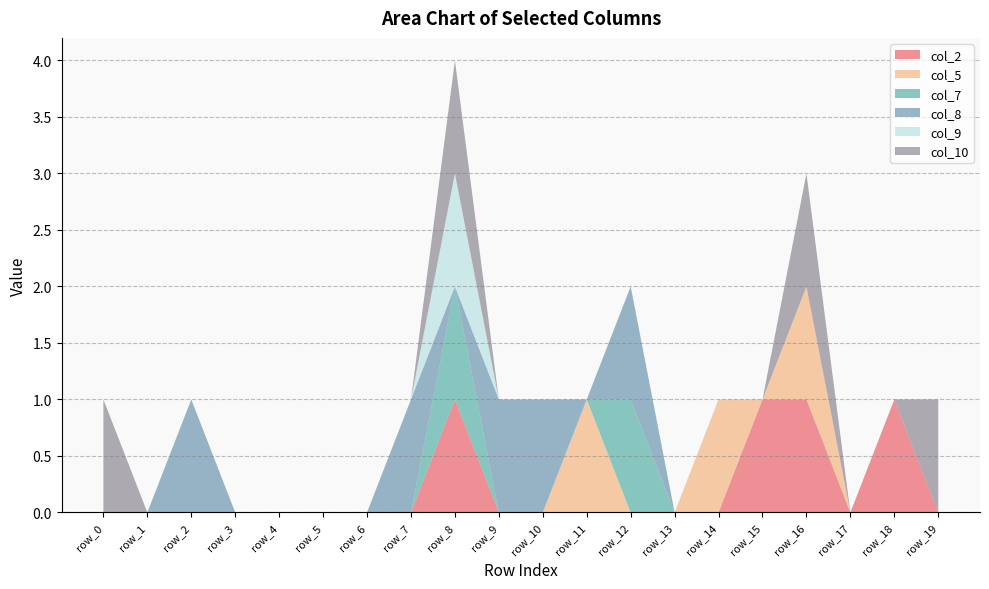

Reading left to right, what are all the values shown in this chart?

col_2: 0	0	0	0	0	0	0	0	1	0	0	0	0	0	0	1	1	0	1	0
col_5: 0	0	0	0	0	0	0	0	0	0	0	1	0	0	1	0	1	0	0	0
col_7: 0	0	0	0	0	0	0	0	1	0	0	0	1	0	0	0	0	0	0	0
col_8: 0	0	1	0	0	0	0	1	0	1	1	0	1	0	0	0	0	0	0	0
col_9: 0	0	0	0	0	0	0	0	1	0	0	0	0	0	0	0	0	0	0	0
col_10: 1	0	0	0	0	0	0	0	1	0	0	0	0	0	0	0	1	0	0	1